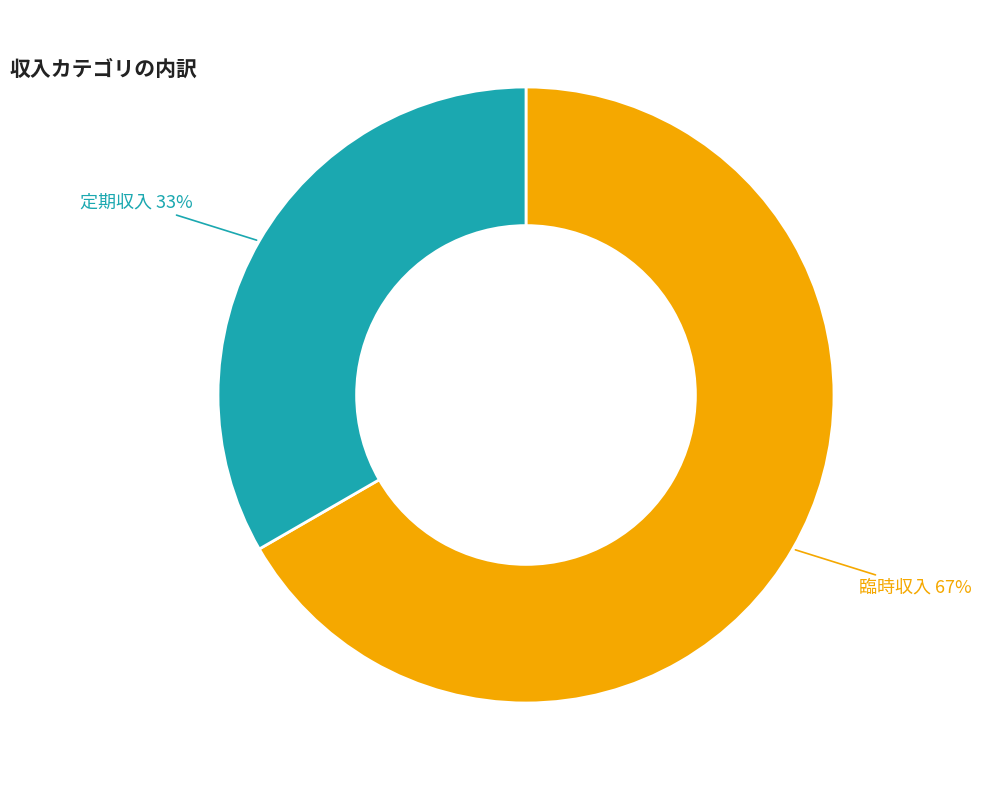

To the nearest percent, what is the average slice percentage?

50%